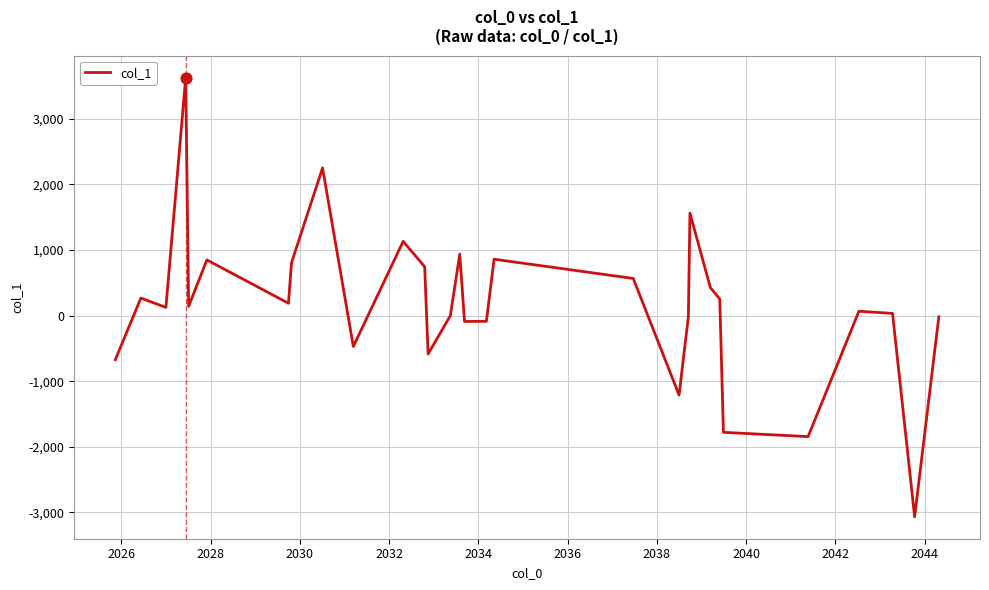

What is the difference between the maximum and minimum values?

6690.8